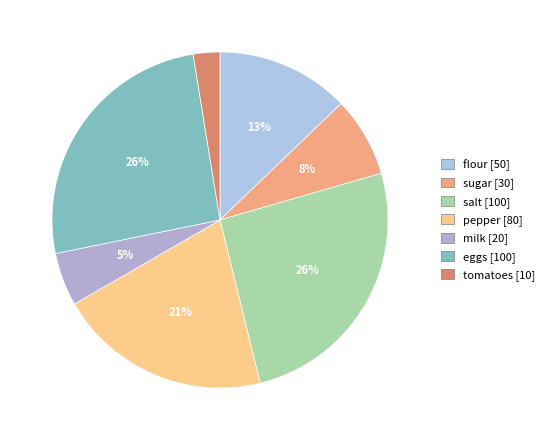

Rank the categories by value from lowest to highest.

tomatoes, milk, sugar, flour, pepper, salt, eggs